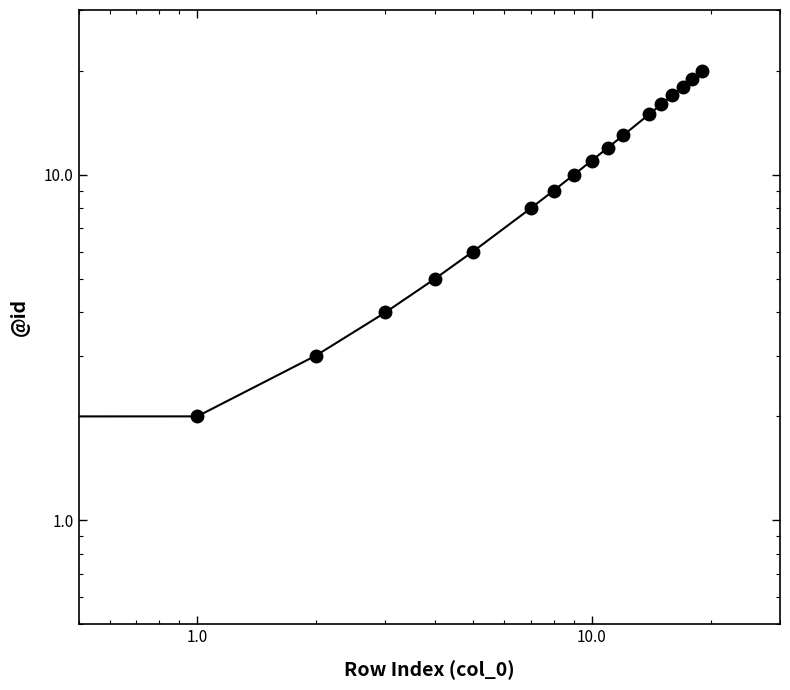

What is the greatest value displayed?

20